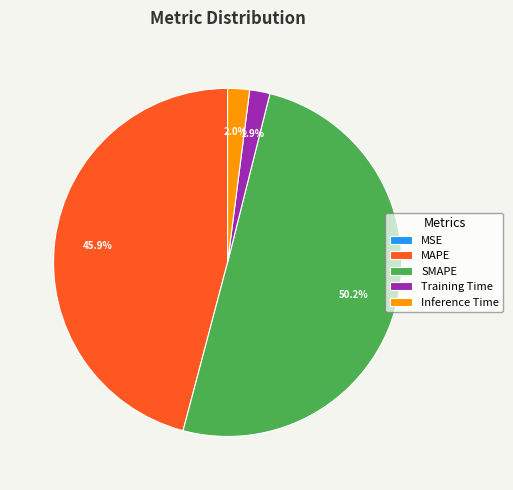

Combined, what portion of the pie is SMAPE and MAPE?

96.1%